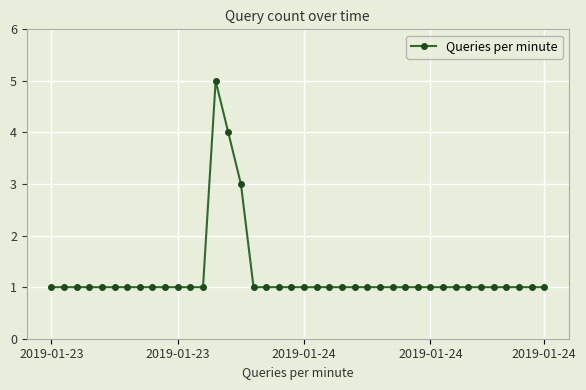

True or false: the data has more than 0 interior local peaks.

True